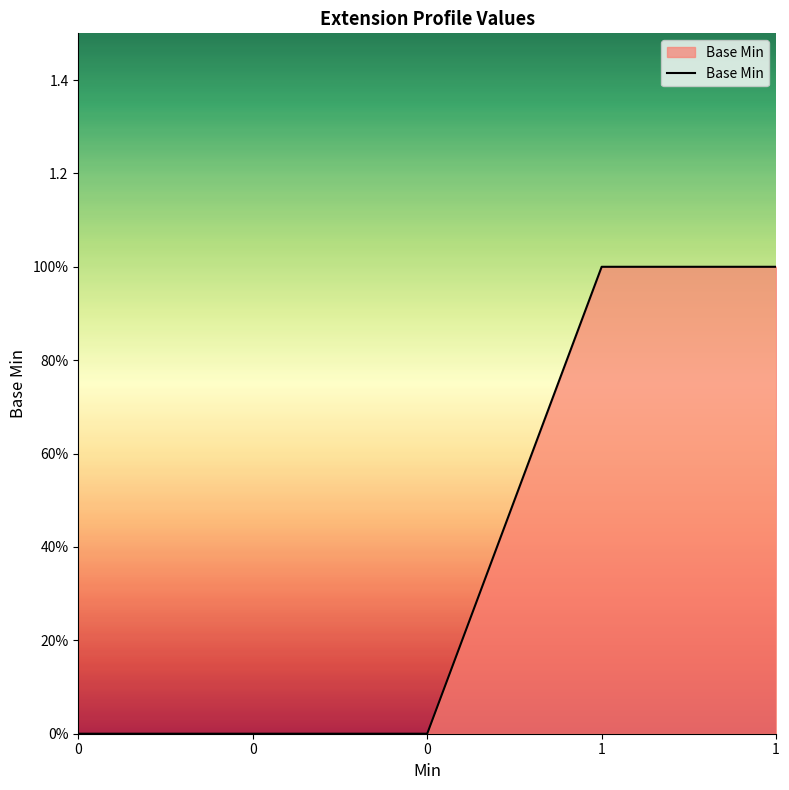

Does the chart display data point markers on the line(s)?

No